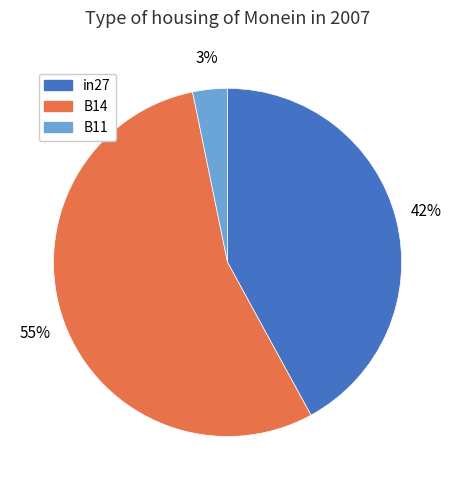

Count the number of slices in the pie.

3